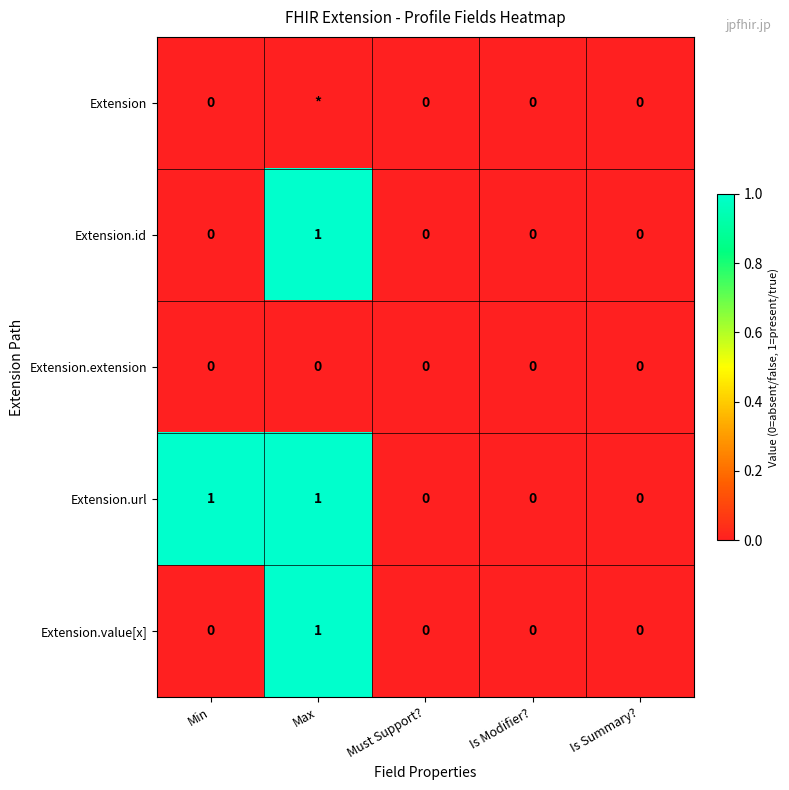

The Extension.id series shows 0 at Min. True or false?

True